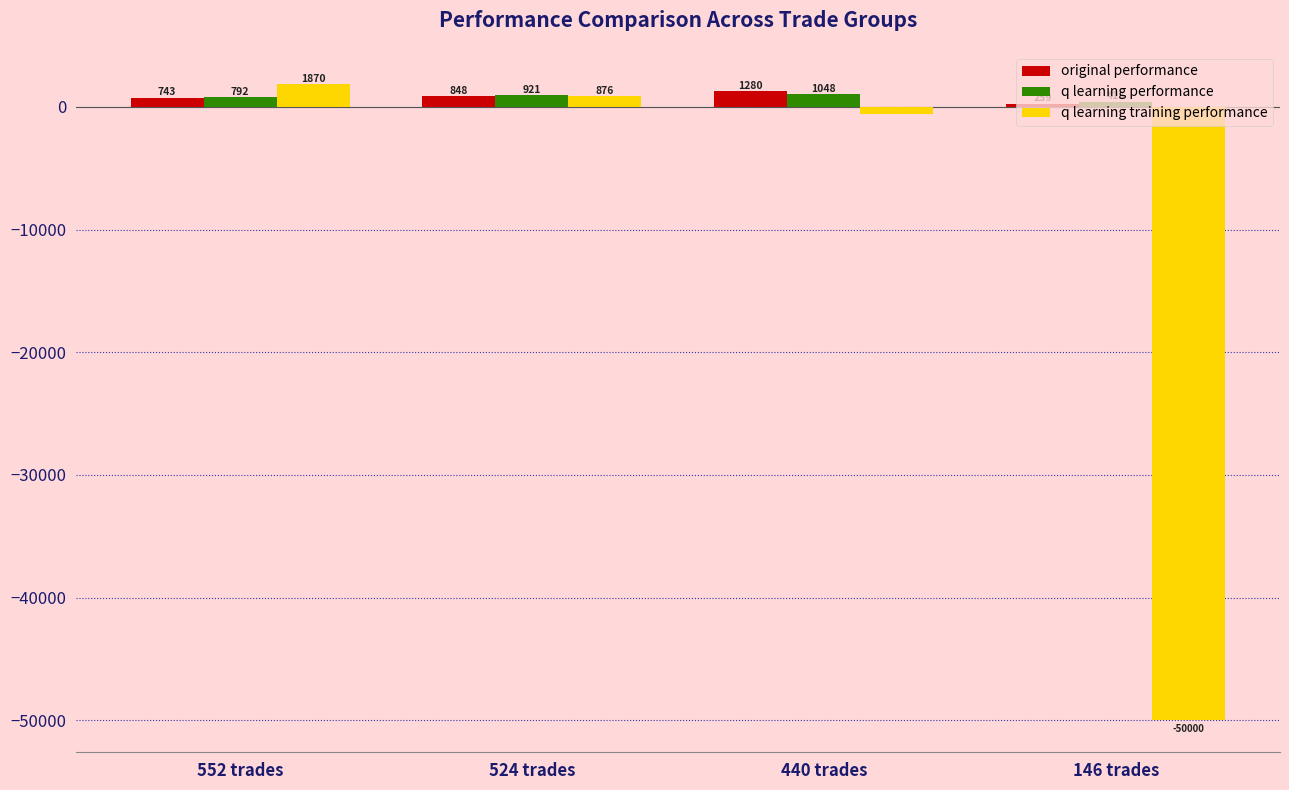

What are all the series names shown in the legend?

original performance, q learning performance, q learning training performance